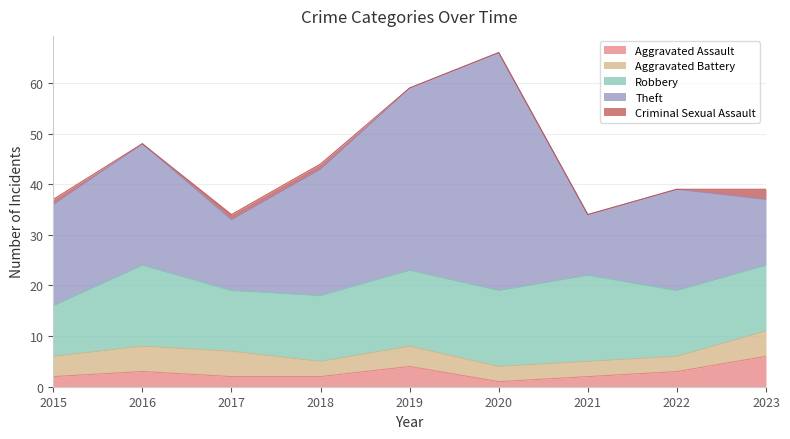

At which label is Aggravated Battery closest to 4?

2015